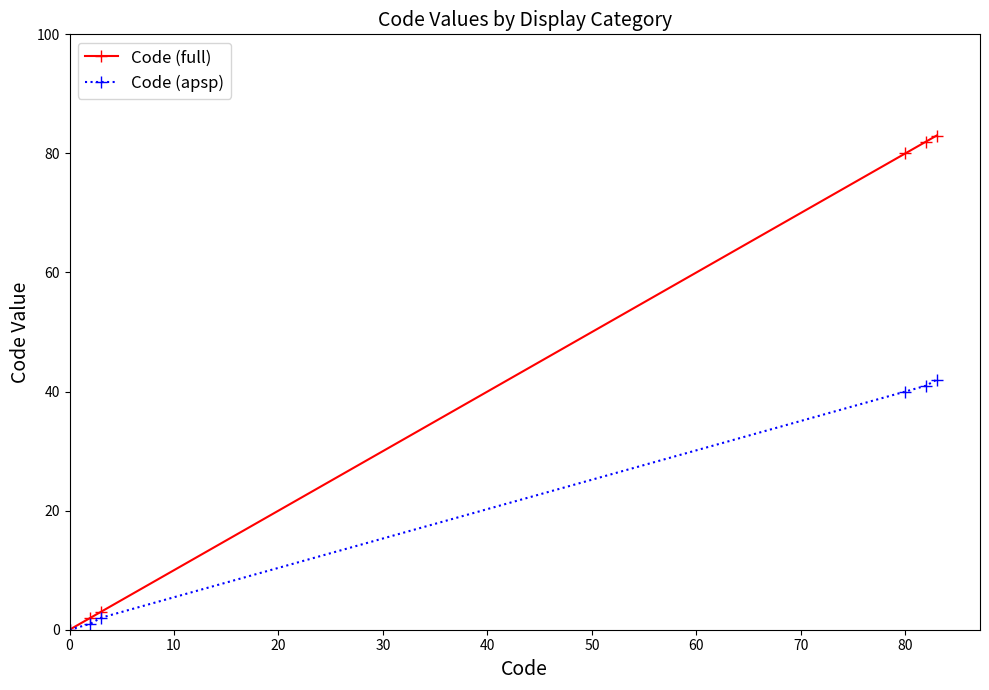

Rank the series by their maximum value, from lowest to highest.

Code (apsp), Code (full)